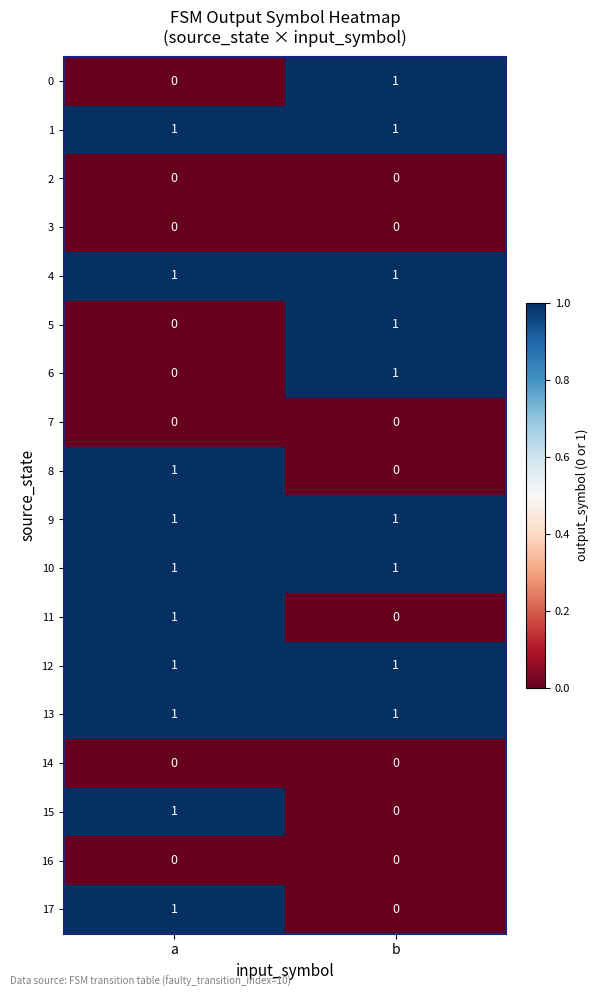

The 9 series shows 0 at b. True or false?

False